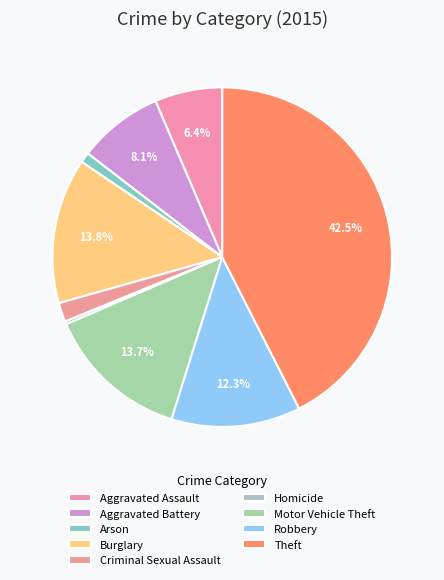

How much of the chart is everything except Criminal Sexual Assault?

98.2%